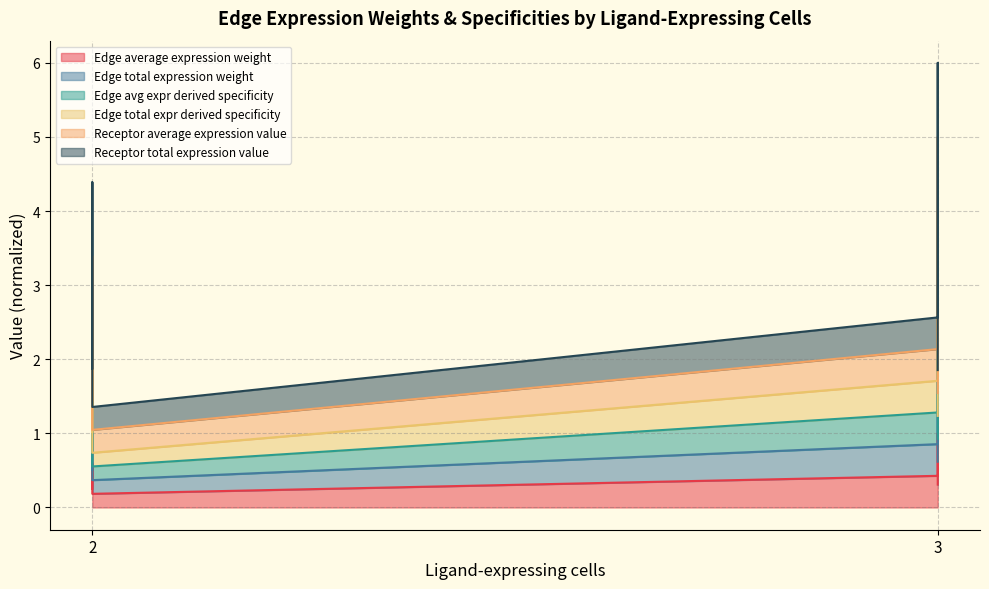

What is the average value of the Edge total expr derived specificity series?

1.8